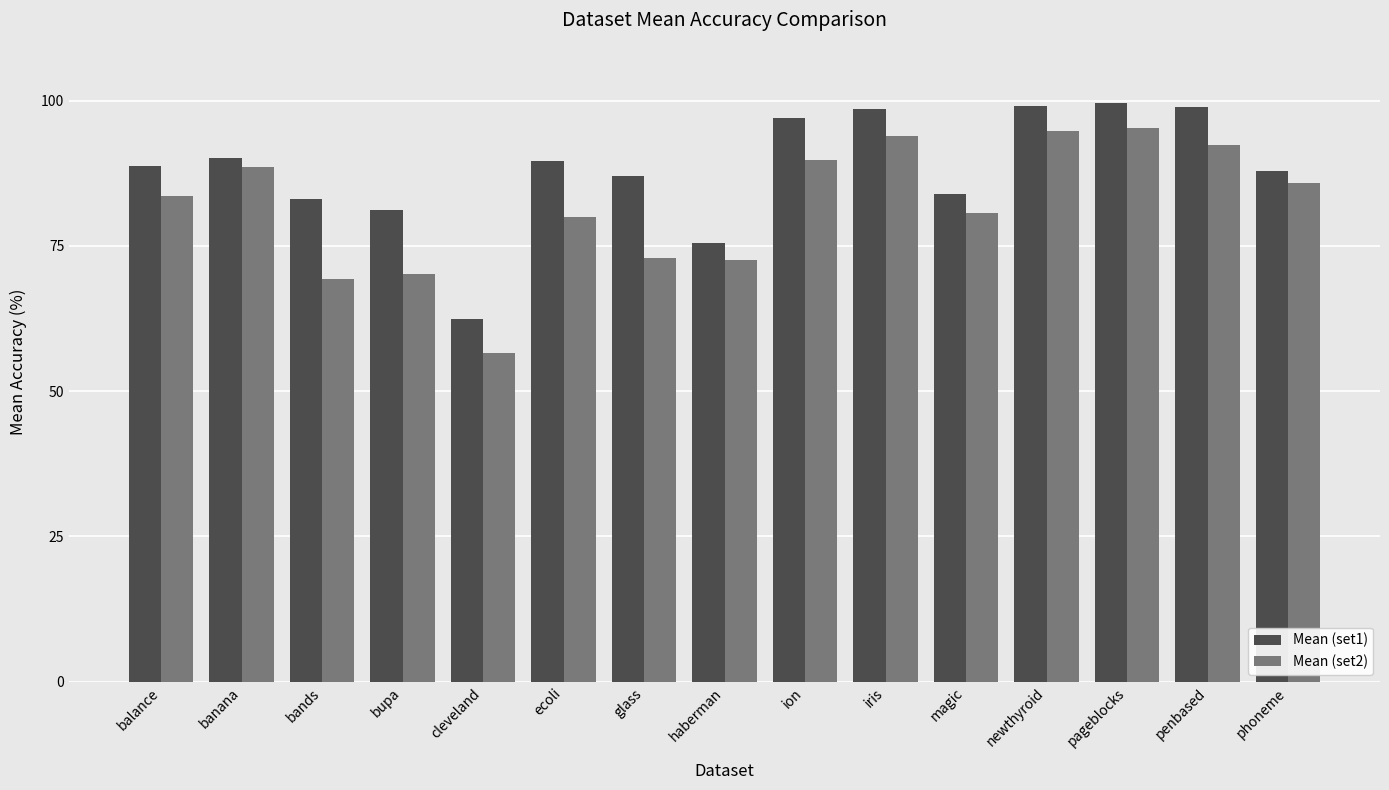

Read the Mean (set2) value at ecoli.

80.1